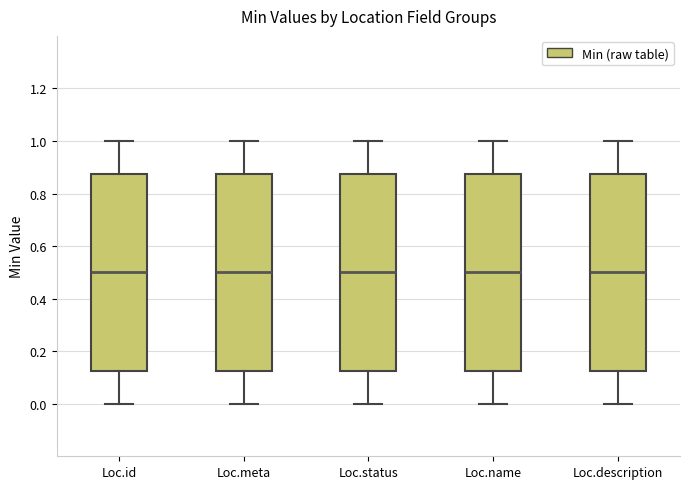

Reading left to right, transcribe this box plot: for each box, give where its median line is, the range the box spans, and where its two whiskers end, as read against the y-axis. The values are not printed on the chart, so give them approximately, as read against the axis.

Loc.id: median 0.50, box 0.12 to 0.88, whiskers 0.00 to 1.00
Loc.meta: median 0.50, box 0.12 to 0.88, whiskers 0.00 to 1.00
Loc.status: median 0.50, box 0.12 to 0.88, whiskers 0.00 to 1.00
Loc.name: median 0.50, box 0.12 to 0.88, whiskers 0.00 to 1.00
Loc.description: median 0.50, box 0.12 to 0.88, whiskers 0.00 to 1.00